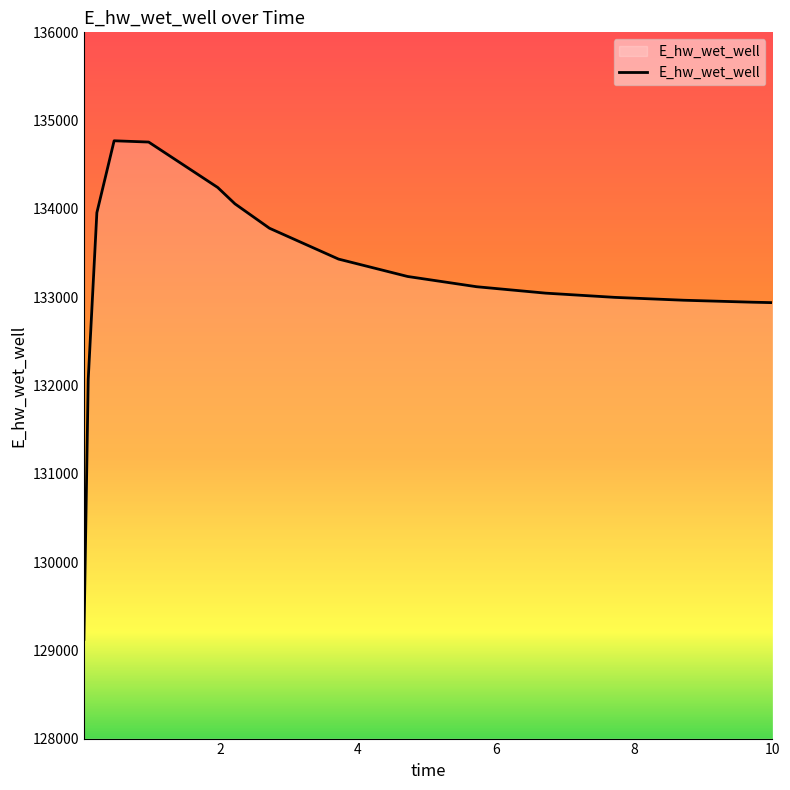

What is the maximum value shown in the chart?

134771.5